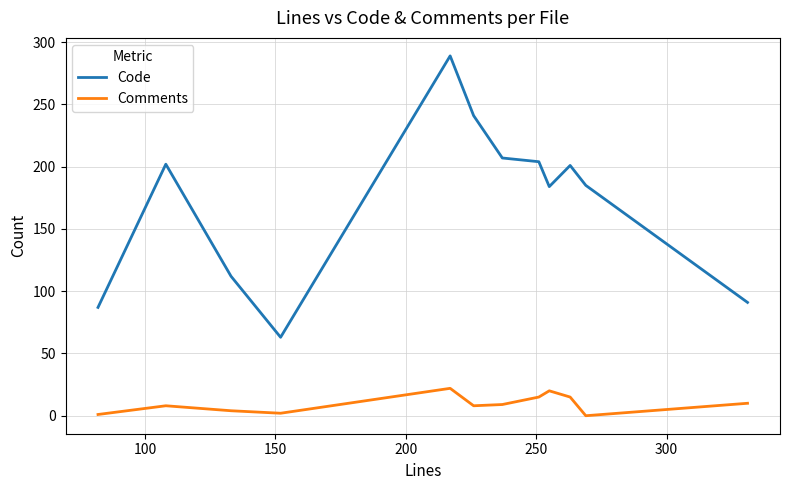

List the series in order of their peak value, highest first.

Code, Comments